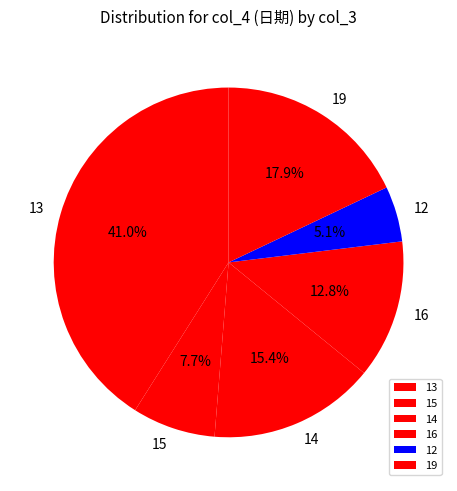

Approximately how many times larger is the value at 12 compared to 15?

0.7